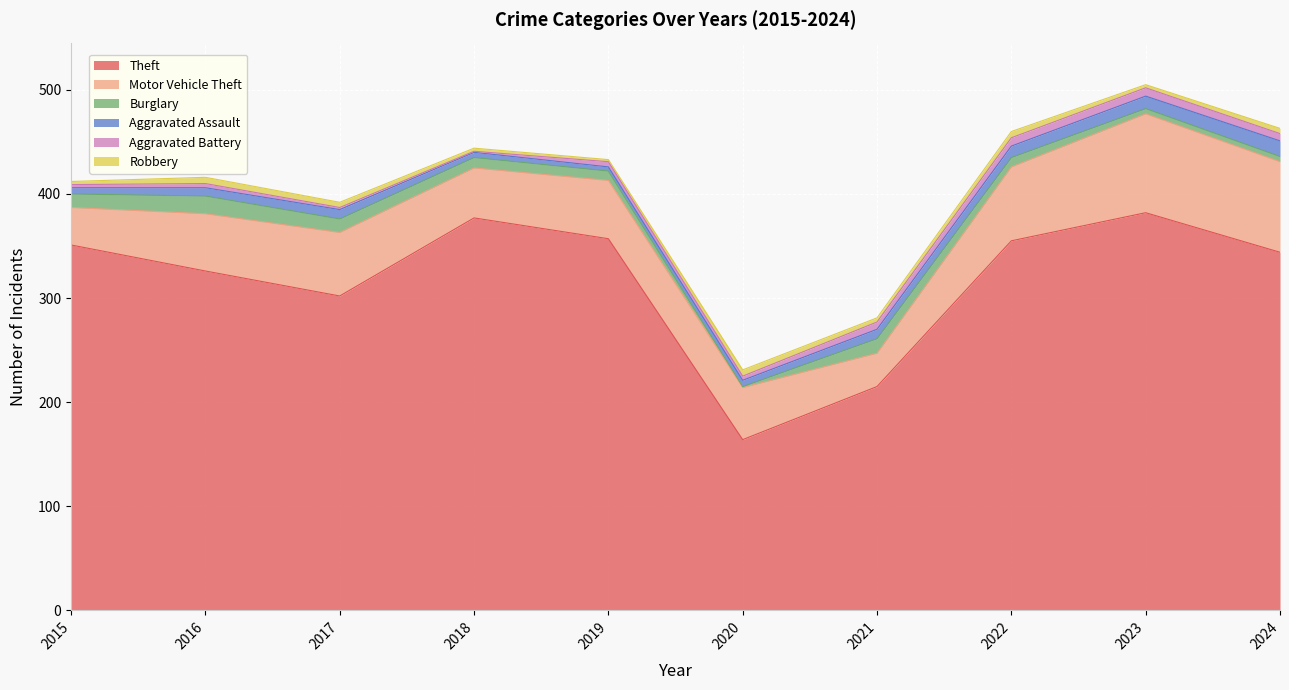

At which category is the sum across all series the highest?

2023